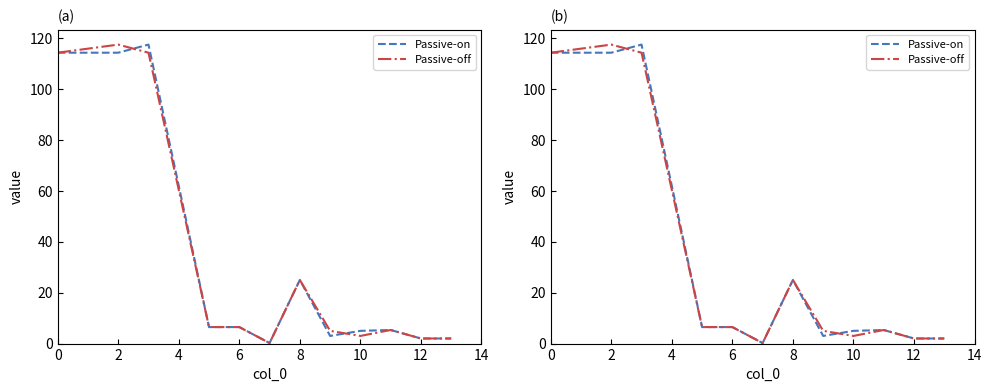

Between 10 and 14, which is larger?

14